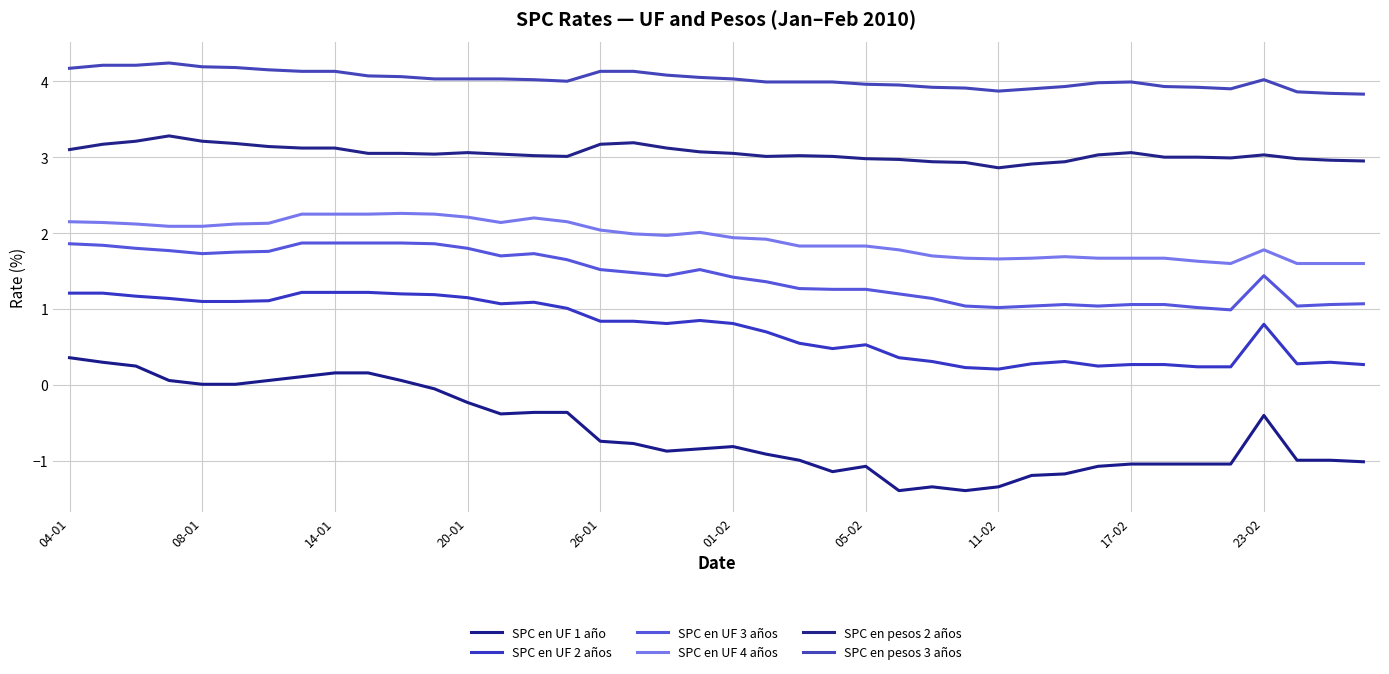

Does the chart display data point markers on the line(s)?

No